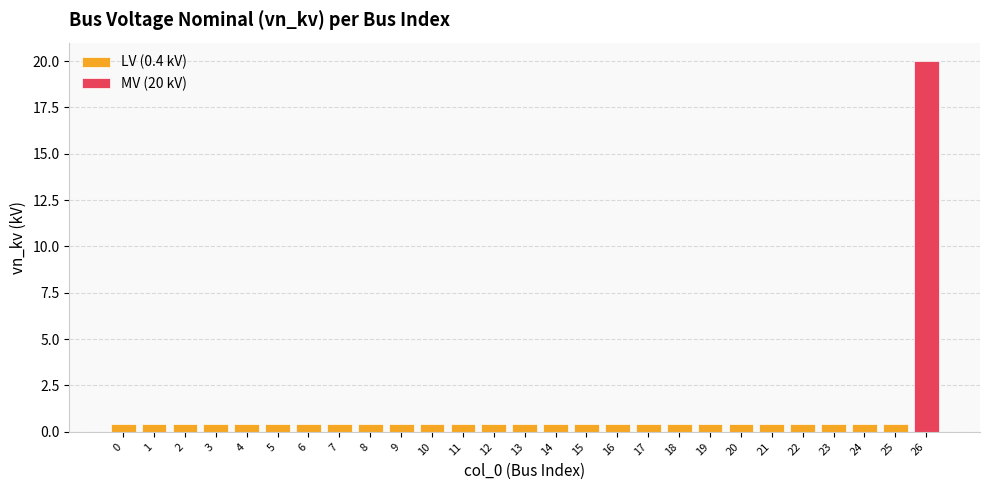

List the labels in order of value, largest first.

26, 0, 1, 2, 3, 4, 5, 6, 7, 8, 9, 10, 11, 12, 13, 14, 15, 16, 17, 18, 19, 20, 21, 22, 23, 24, 25